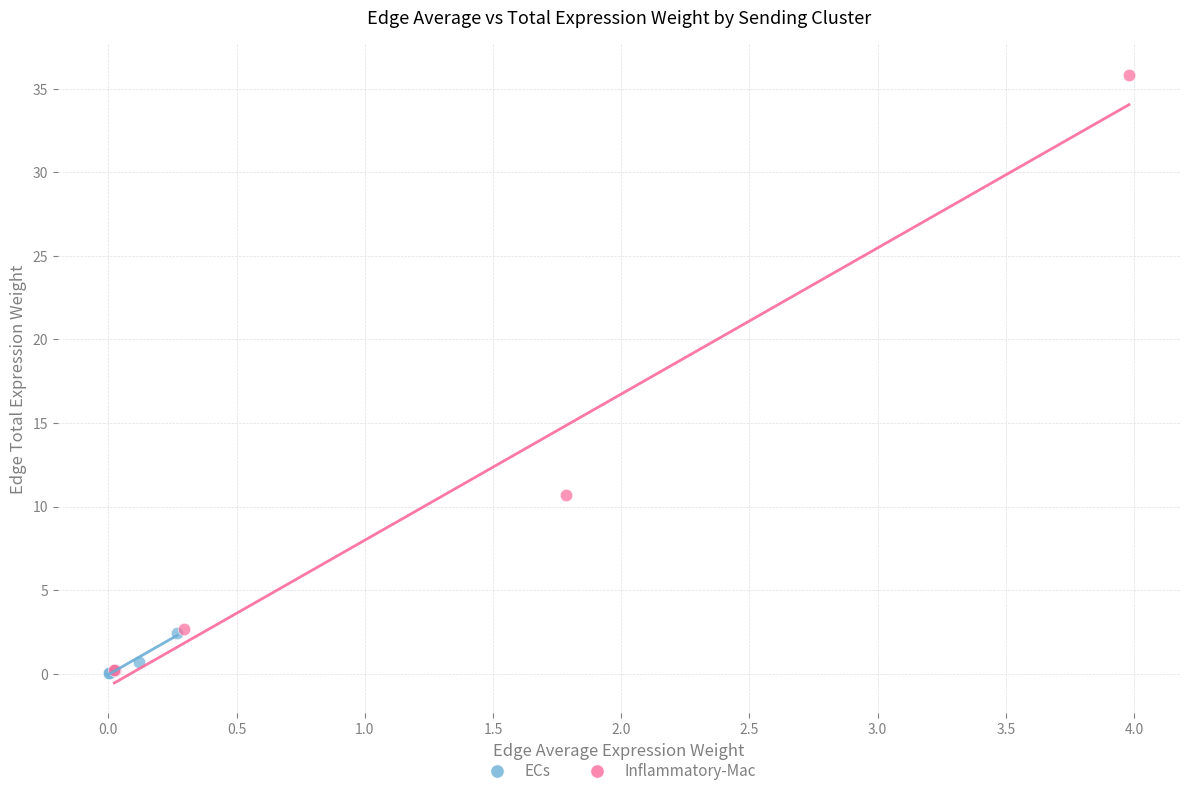

Which series has the widest spread of Y values?

Inflammatory-Mac